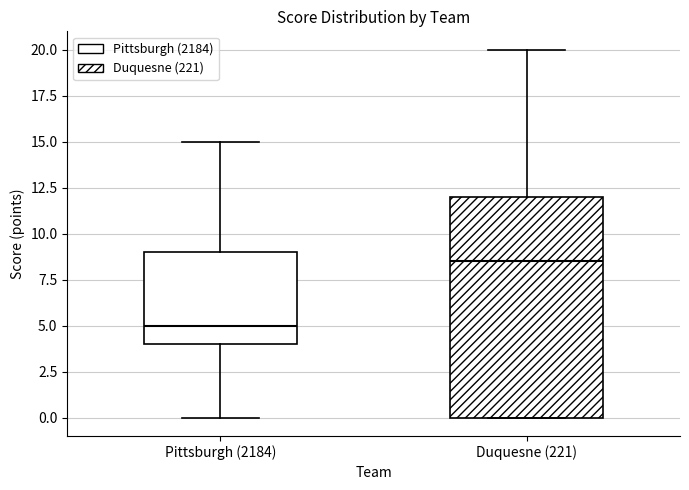

Reading left to right, read every box against the y-axis: the position of its median line, the range the box covers, and the ends of its whiskers. The values are not printed on the chart, so give them approximately, as read against the axis.

Pittsburgh (2184): median 5.0, box 4.0 to 9.0, whiskers 0.0 to 15.0
Duquesne (221): median 8.5, box 0.0 to 12.0, whiskers 0.0 to 20.0